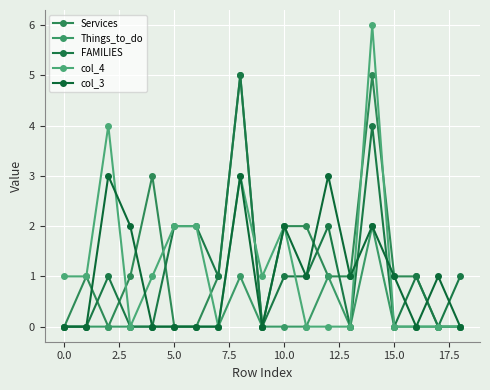

What is the difference between the maximum and minimum values in the FAMILIES series?

5